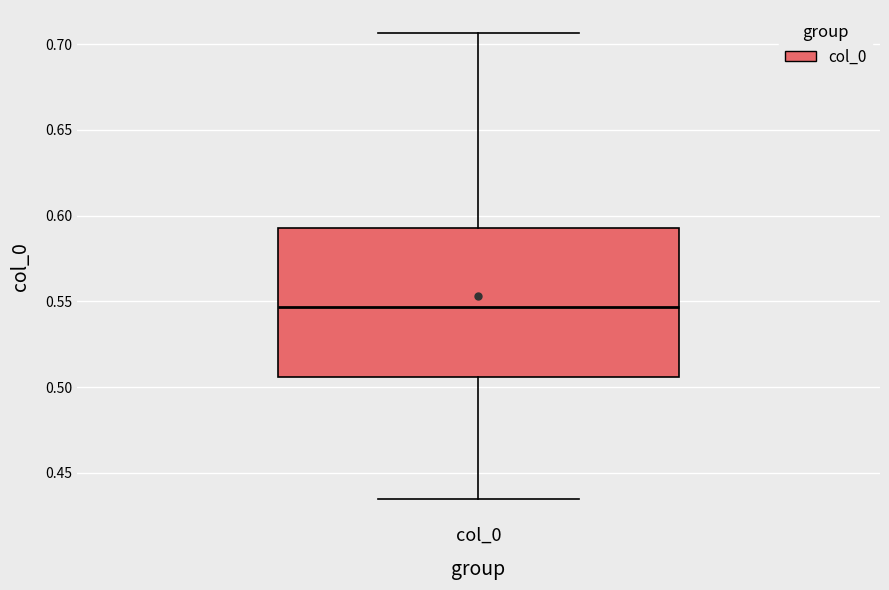

Read this box plot against the y-axis: the position of the median line, the range covered by the box, and the ends of both whiskers. The values are not printed on the chart, so give them approximately, as read against the axis.

median 0.545, box 0.505 to 0.595, whiskers 0.435 to 0.705